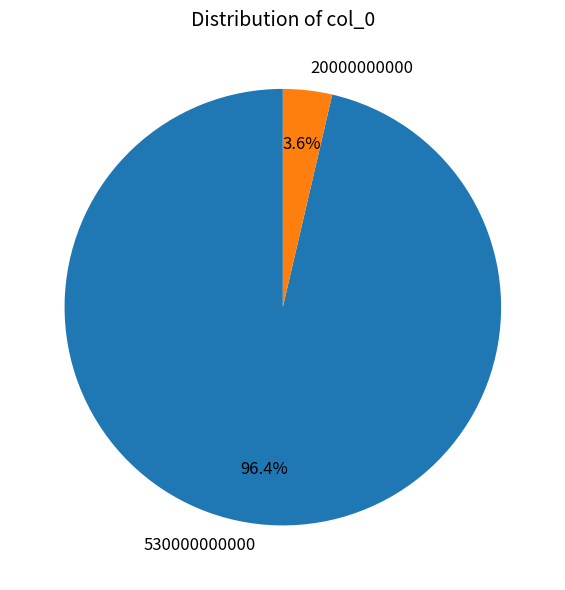

What is the smallest slice in the pie chart?

20000000000